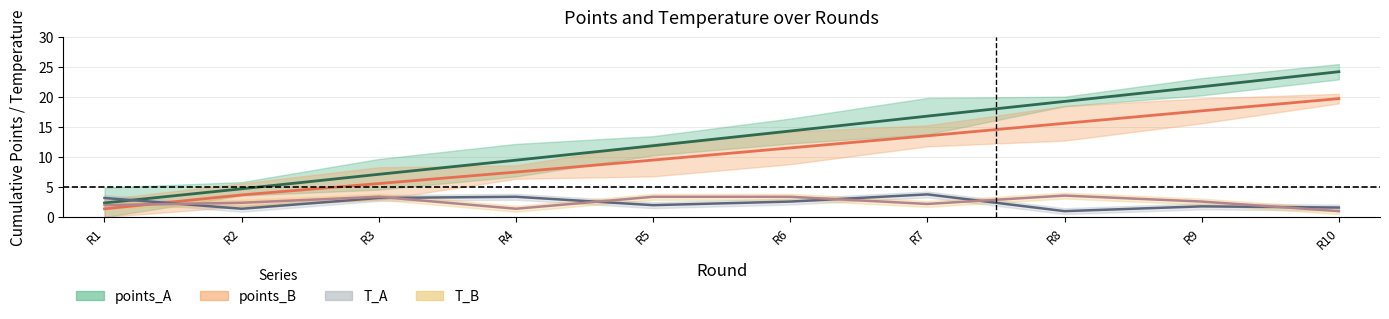

What is the sum of all T_B values?

25.4